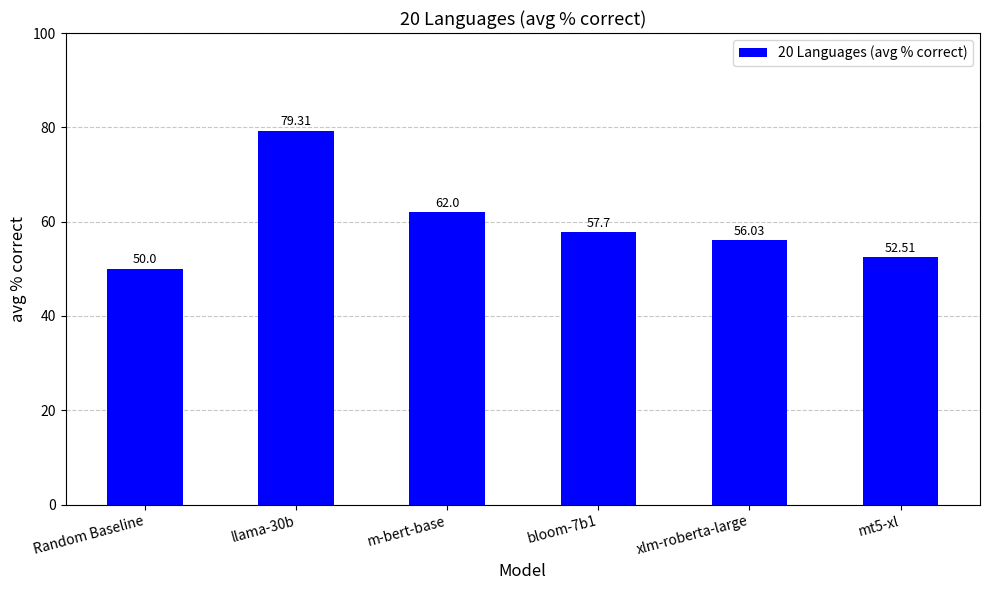

The value at Random Baseline is 74.4. True or false?

False